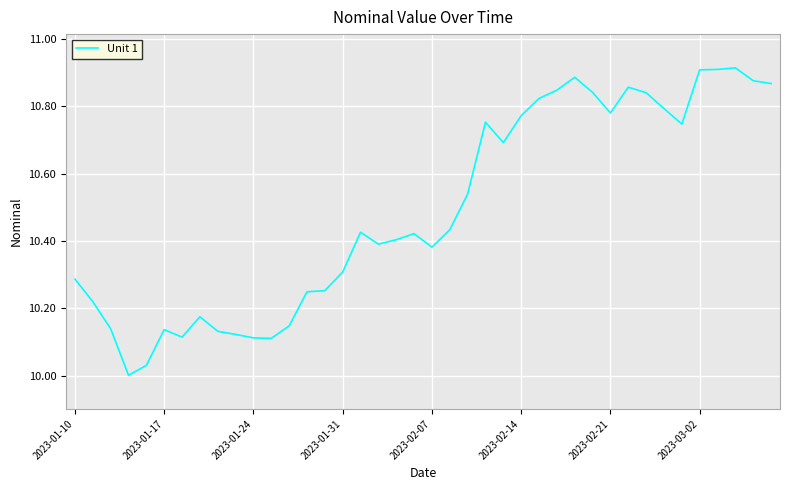

The value at 2023-01-24 is 15.3. True or false?

False